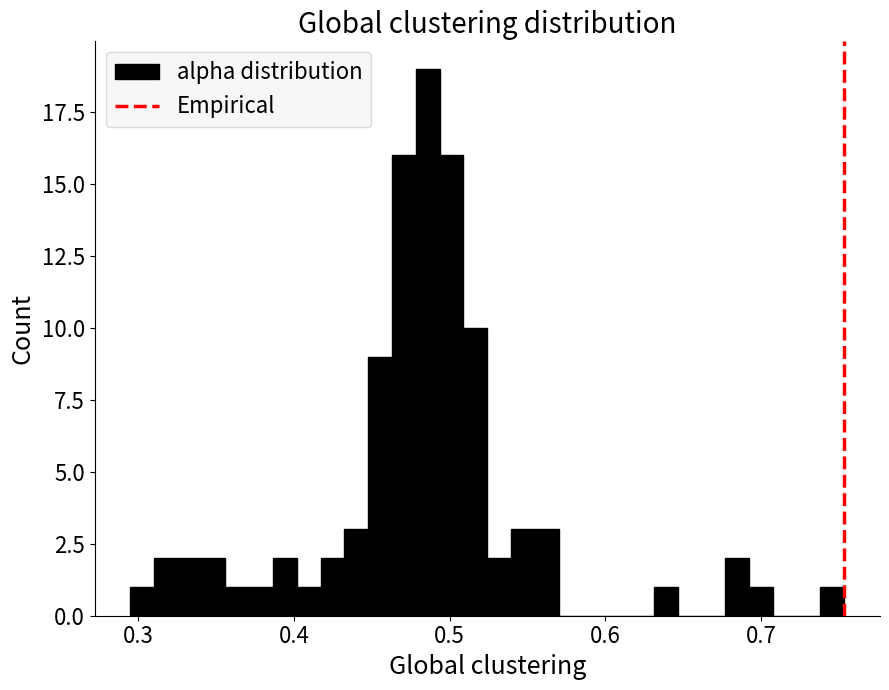

Around what value on the x-axis is the tallest bar? Give the approximate position of its centre, as read against the axis.

0.49